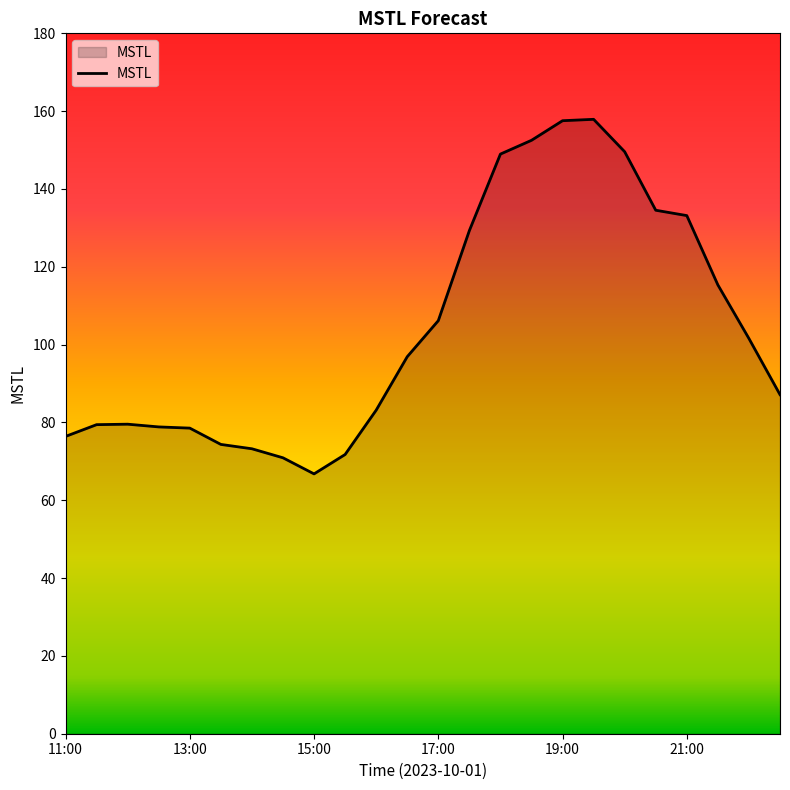

What is the greatest value displayed?

157.9